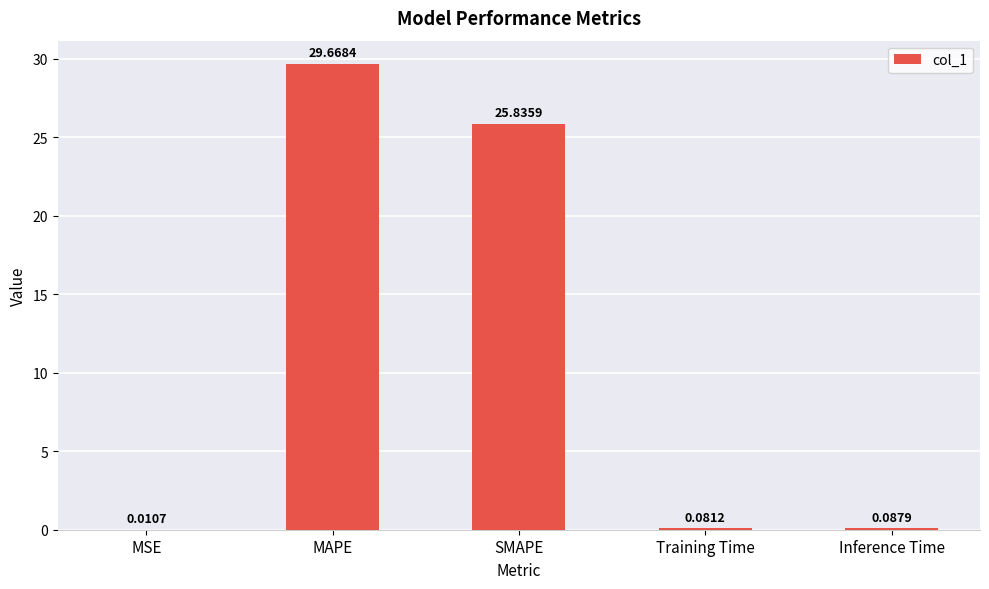

What is the sum of the values at Training Time and MAPE?

29.7